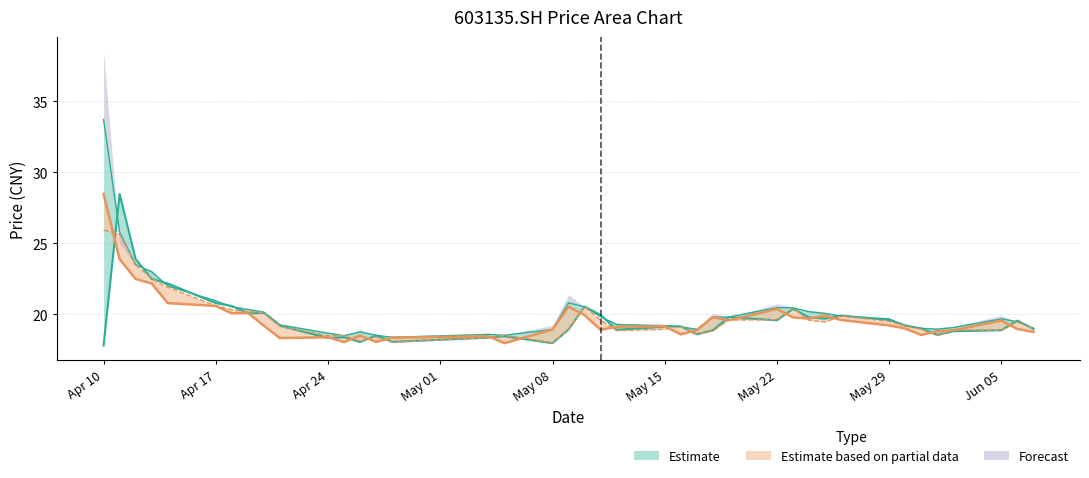

Reading left to right, list all the values displayed in this chart.

close: 28.5	23.9	22.5	22.2	20.8	20.6	20.1	20.1	19.2	18.3	18.4	18.1	18.5	18.1	18.4	18.5	18.0	18.9	20.5	19.9	18.9	19.1	19.2	18.6	18.9	19.8	19.6	20.4	19.8	19.7	19.9	19.6	19.2	19.0	18.6	18.8	18.9	19.6	19.0	18.8
open: 25.9	25.6	23.5	22.5	21.9	20.6	20.3	20.2	20.1	19.1	18.5	18.5	18.1	18.4	18.1	18.4	18.5	18.0	18.9	20.5	19.6	18.9	18.9	19.1	18.6	18.8	19.6	19.6	20.4	19.6	19.5	19.9	19.5	19.2	18.9	18.5	18.9	18.9	19.5	19.0
high: 33.7	25.8	23.5	23.0	22.0	20.9	20.5	20.3	20.1	19.3	18.7	18.5	18.8	18.5	18.4	18.6	18.5	18.9	20.8	20.5	19.8	19.3	19.2	19.1	18.9	19.8	19.8	20.5	20.5	20.2	20.1	19.9	19.7	19.2	19.0	18.9	19.1	19.7	19.5	19.0
pre_close: 17.8	28.5	23.9	22.5	22.2	20.8	20.6	20.1	20.1	19.2	18.3	18.4	18.1	18.5	18.1	18.4	18.5	18.0	18.9	20.5	19.9	18.9	19.1	19.2	18.6	18.9	19.8	19.6	20.4	19.8	19.7	19.9	19.6	19.2	19.0	18.6	18.8	18.9	19.6	19.0